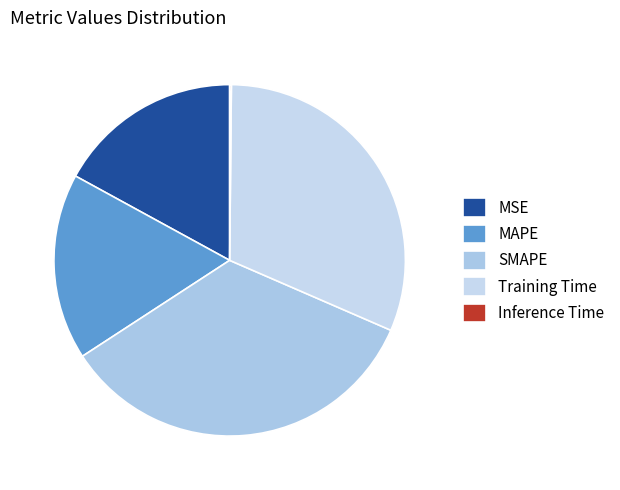

How many slices are in this pie chart?

5